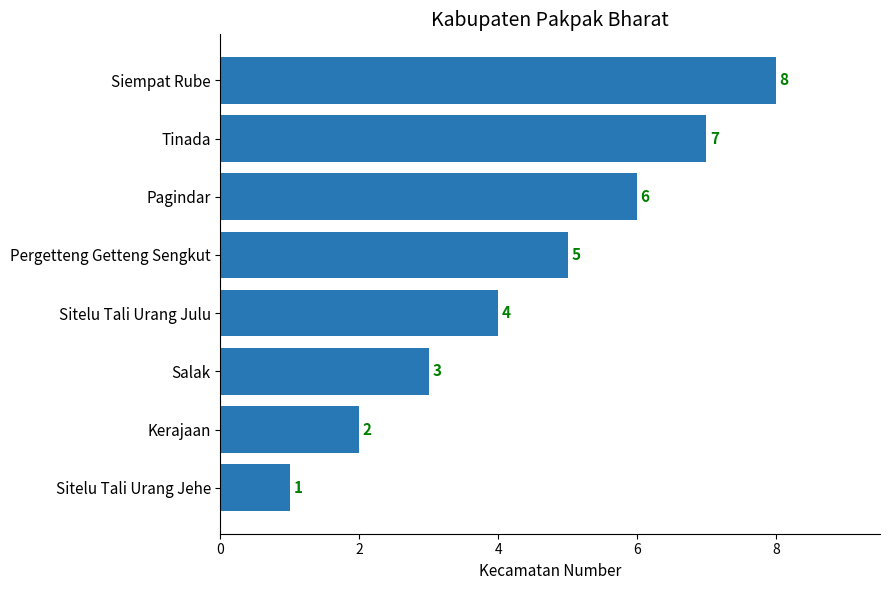

Which label corresponds to the largest value in the chart?

Siempat Rube